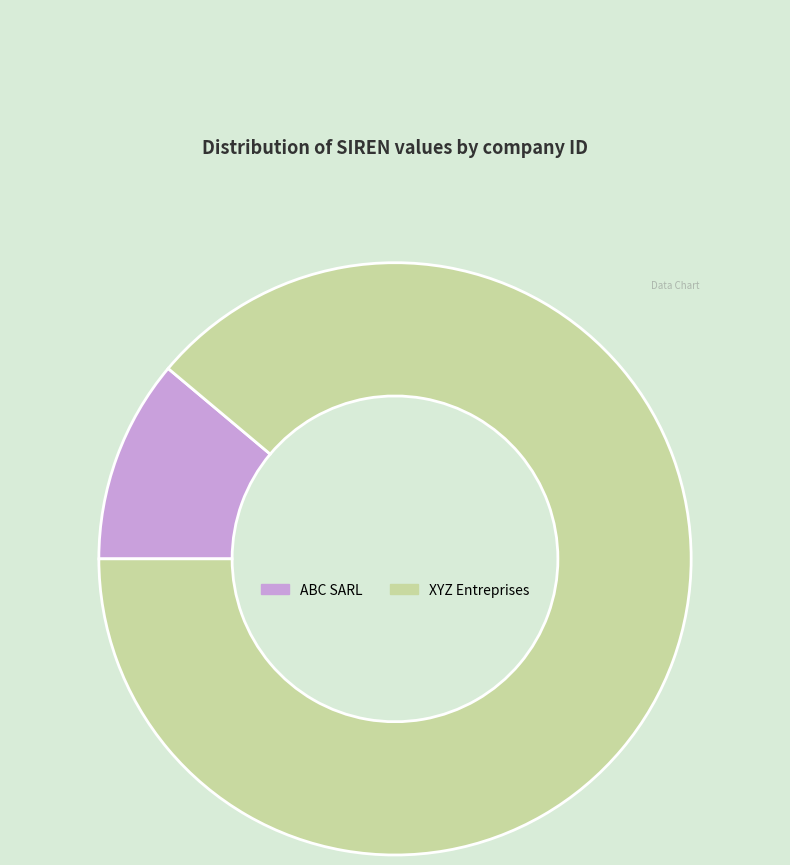

Which category has the biggest portion of the pie?

XYZ Entreprises